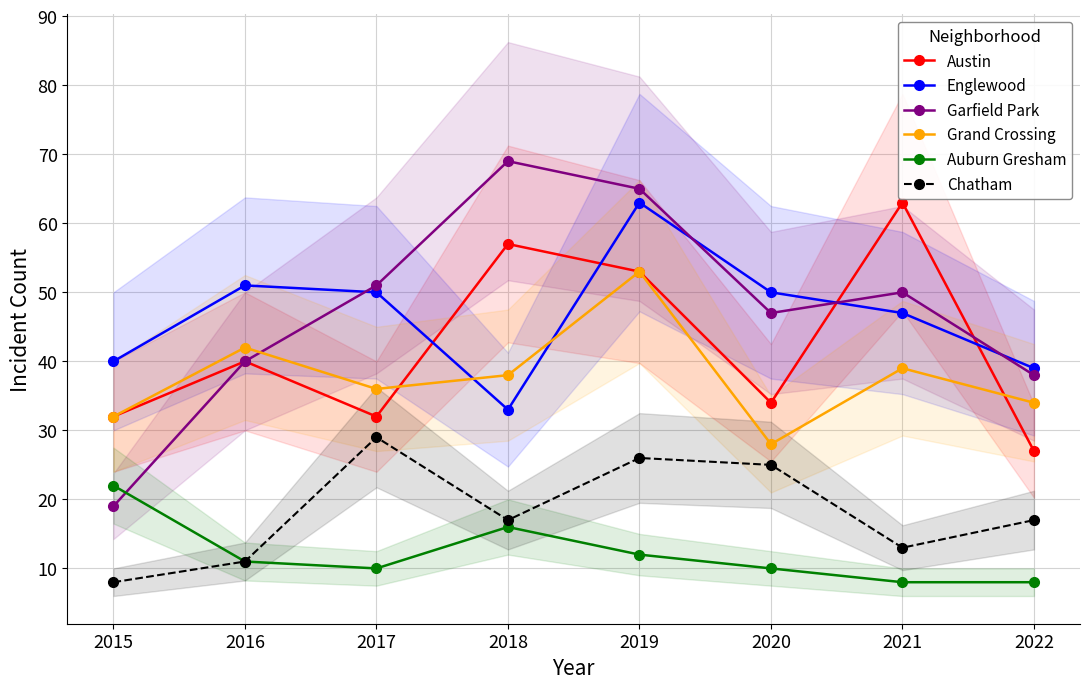

What is the approximate value of Garfield Park at 2021, to the nearest 10?

50